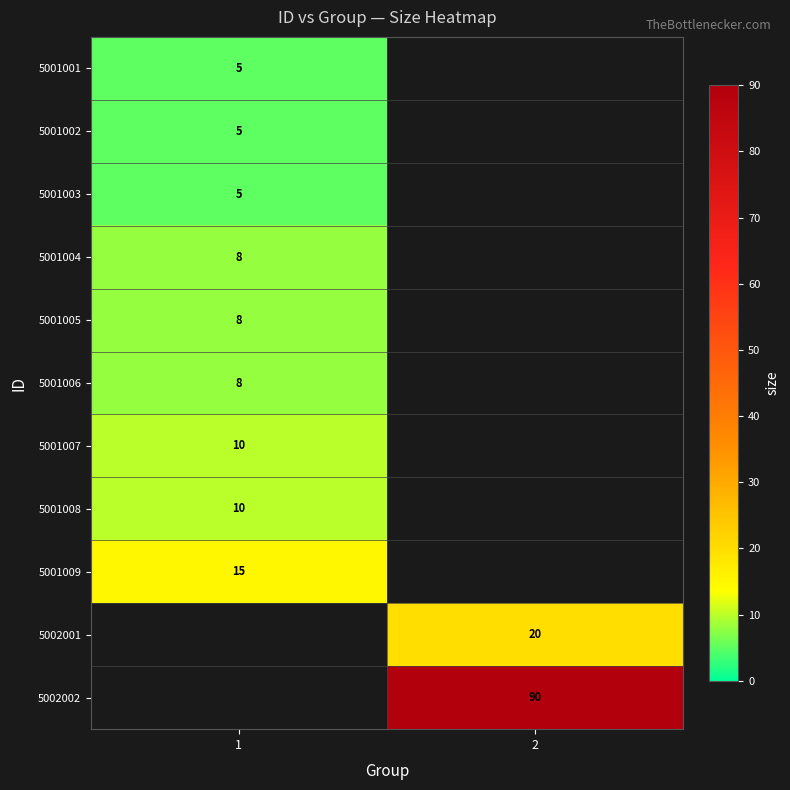

The 5002002 series shows 61 at 2. True or false?

False